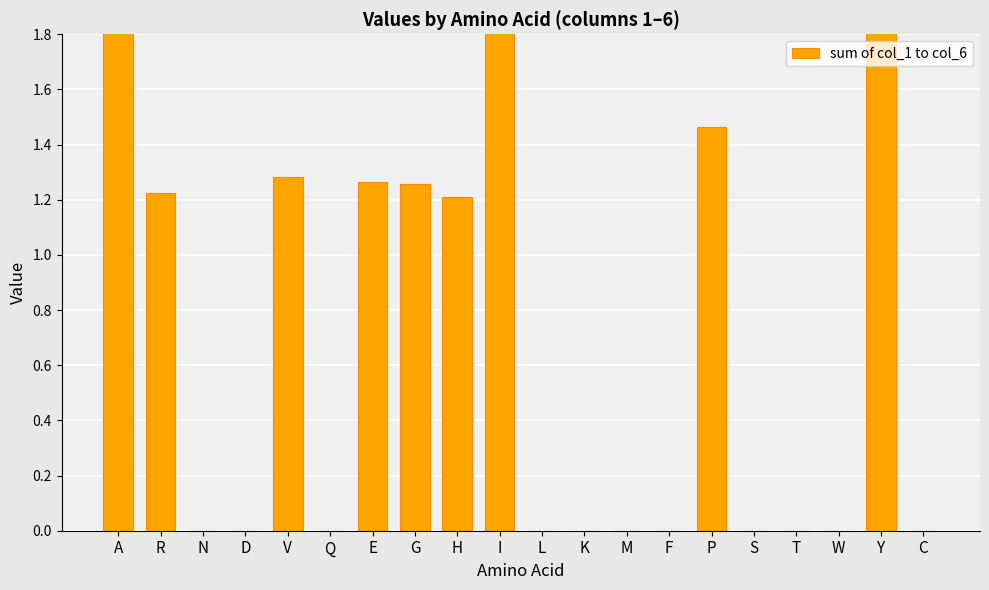

What is the label of the 4th bar from the left?

D